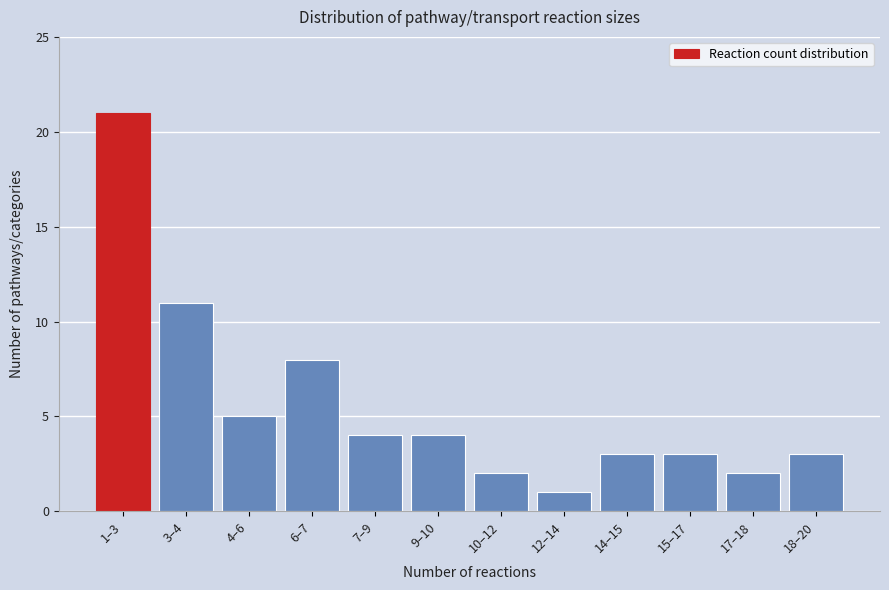

Reading left to right, transcribe all the data shown in this chart.

21	11	5	8	4	4	2	1	3	3	2	3